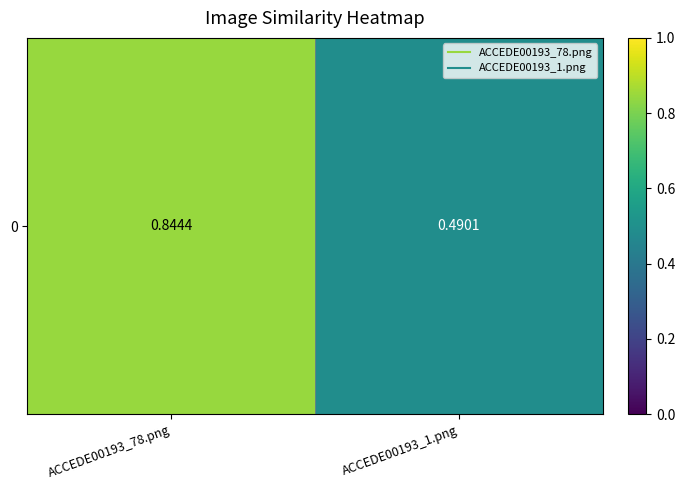

What is the sum of the values at ACCEDE00193_1.png and ACCEDE00193_78.png?

1.3